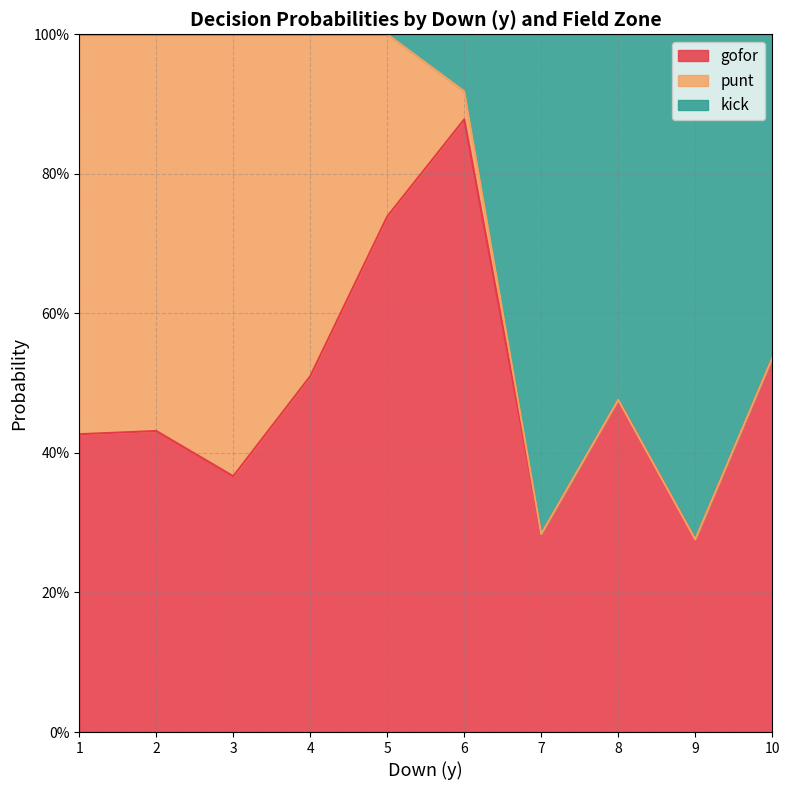

The kick series shows 0.5 at 3. True or false?

False